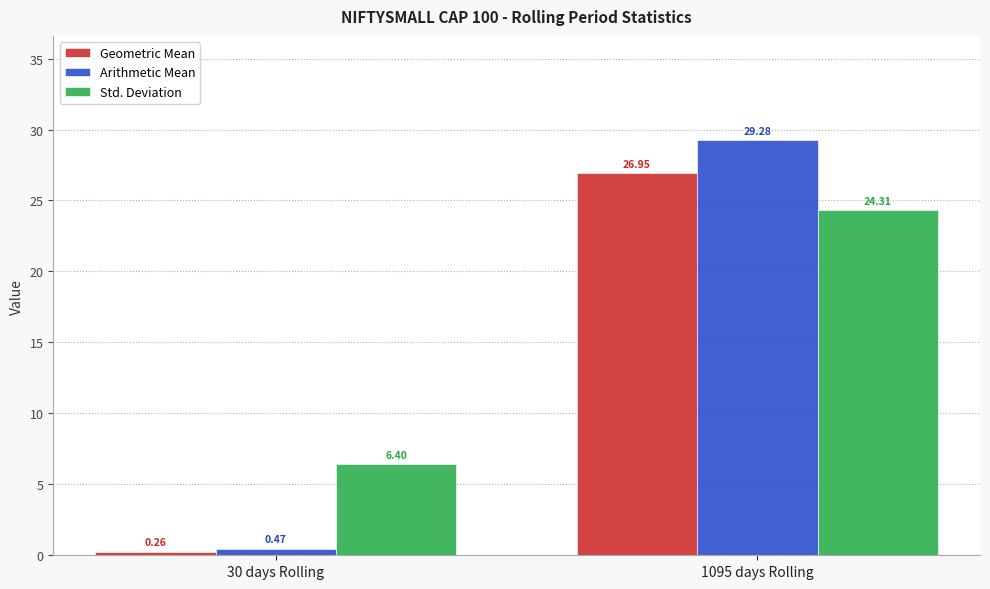

Rank the categories by Std. Deviation value from lowest to highest.

30 days Rolling, 1095 days Rolling